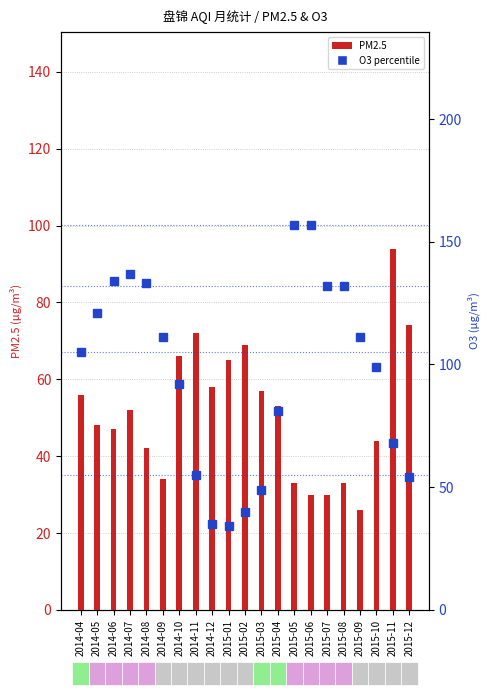

What is the sum of the O3 values at 2015-06 and 2015-09?

268